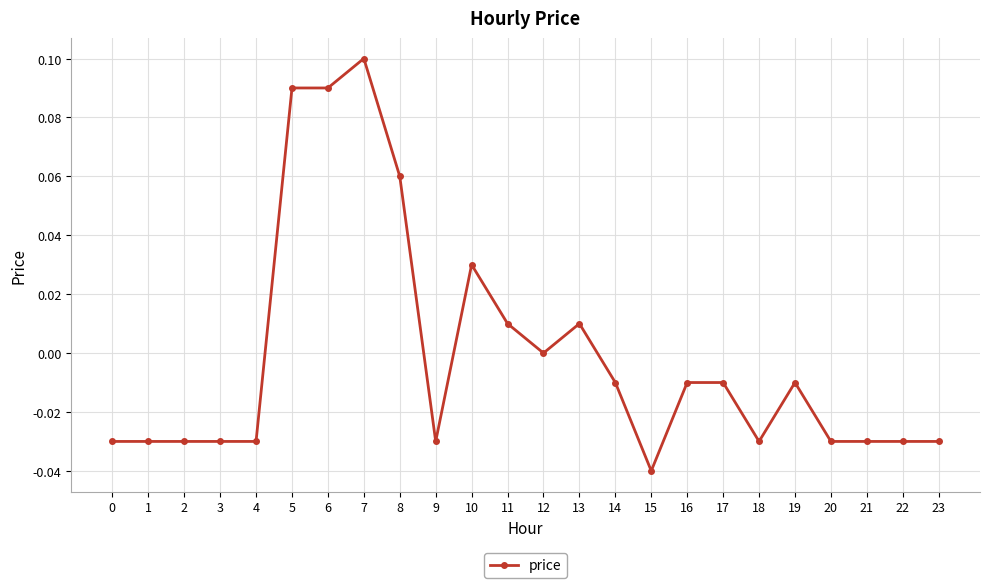

The value at 14 is -0.0. True or false?

True